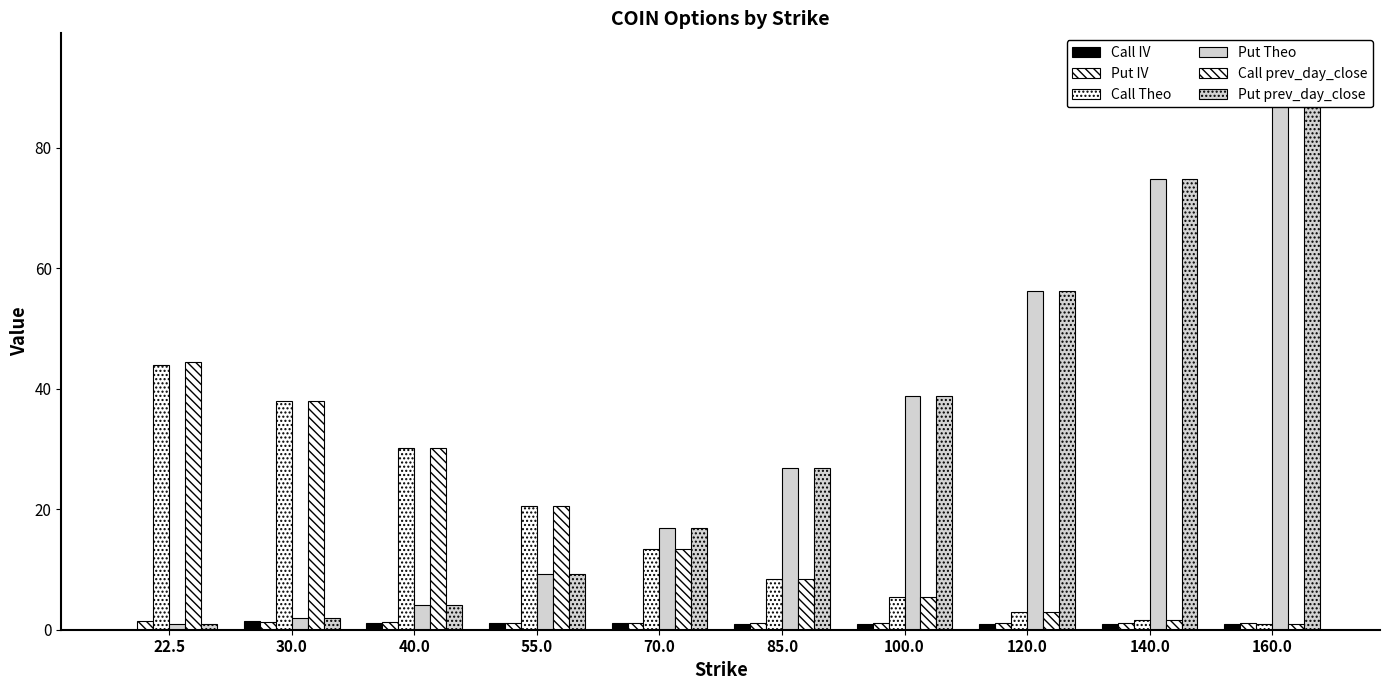

Reading left to right, list all the values displayed in this chart.

Call IV: 0.0	1.4	1.2	1.1	1.0	1.0	1.0	1.0	1.0	1.0
Put IV: 1.4	1.3	1.2	1.1	1.1	1.0	1.0	1.0	1.1	1.2
Call Theo: 44.0	37.9	30.1	20.5	13.4	8.4	5.3	2.9	1.7	1.0
Put Theo: 1.0	2.0	4.1	9.2	16.9	26.9	38.8	56.2	74.9	94.3
Call prev_day_close: 44.5	37.9	30.1	20.5	13.4	8.5	5.3	2.9	1.7	1.0
Put prev_day_close: 1.0	2.0	4.1	9.2	16.9	26.9	38.8	56.2	74.9	94.3